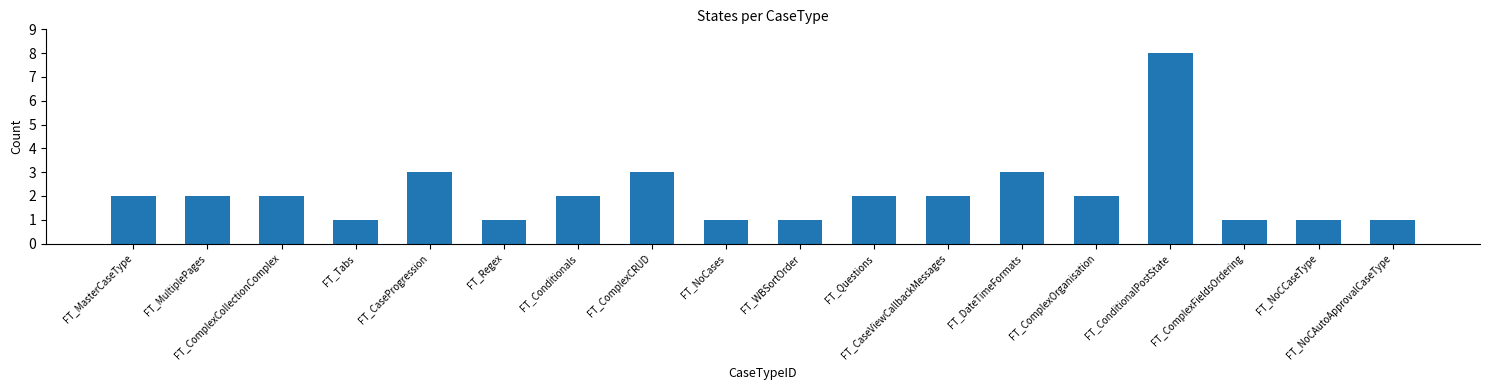

True or false: the data shows 3 at FT_ComplexOrganisation.

False